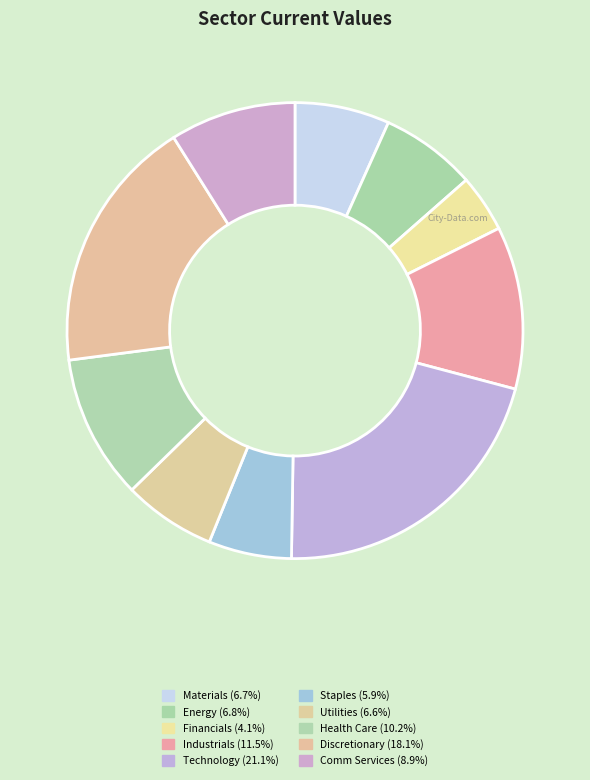

Combined, do Financials and Comm Services account for over 50%?

No